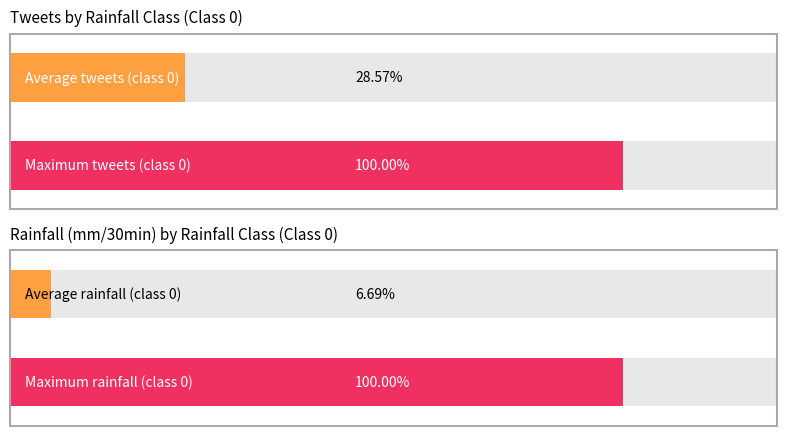

Is it true that Maximum utilization equals 16.8 at Next batch rainfall class 0?

False